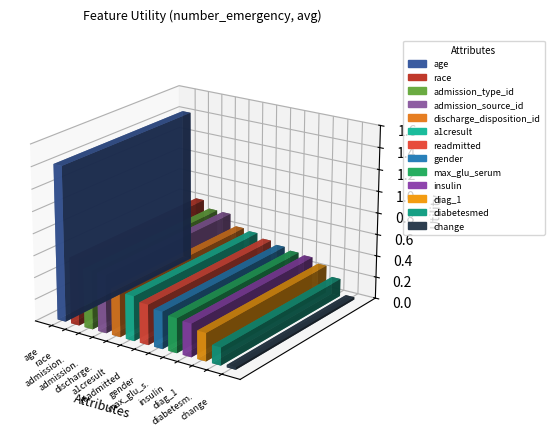

Are the bars horizontal?

No